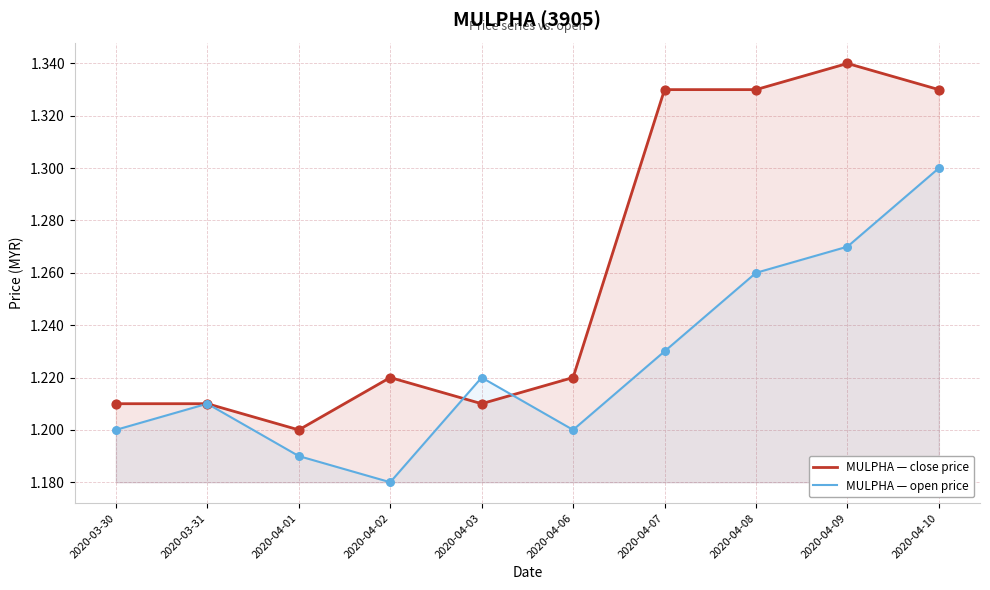

Which series contains the highest Y value?

MULPHA — close price